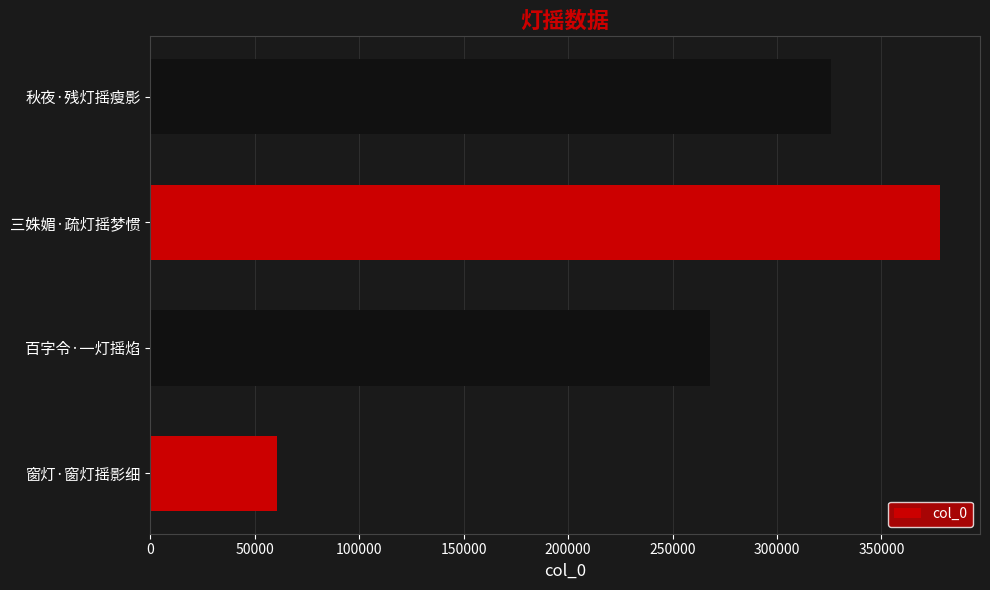

The chart shows a value of 60739 at 窗灯·窗灯摇影细. True or false?

True